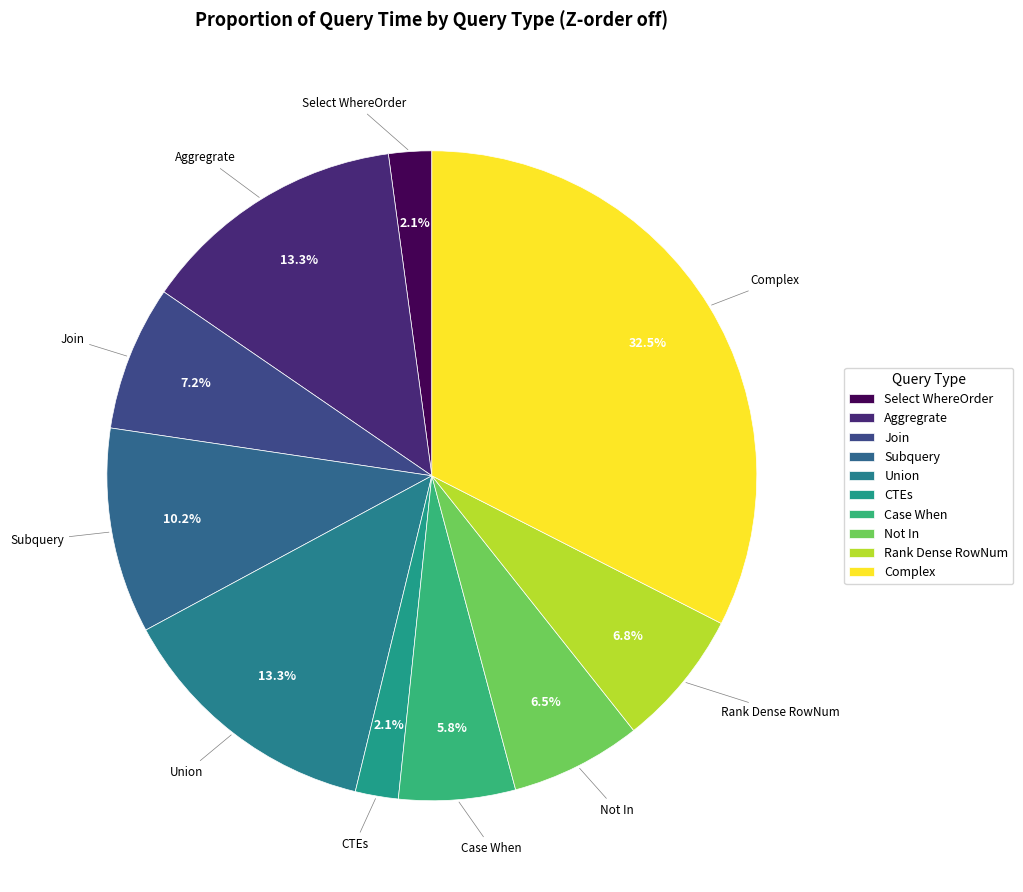

To the nearest percent, what percentage of the pie is Rank Dense RowNum?

7%